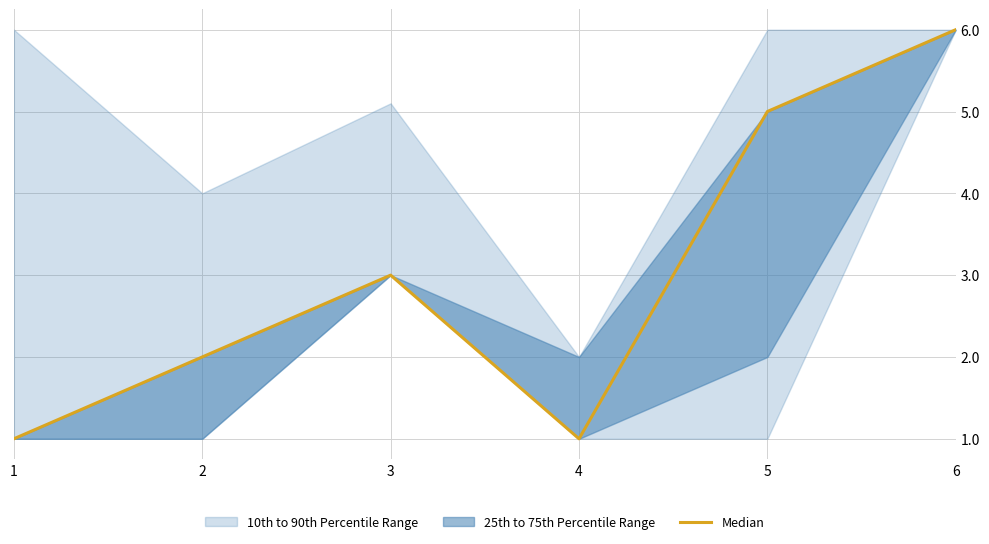

Reading left to right, what are all the values shown in this chart?

1	2	3	1	5	6